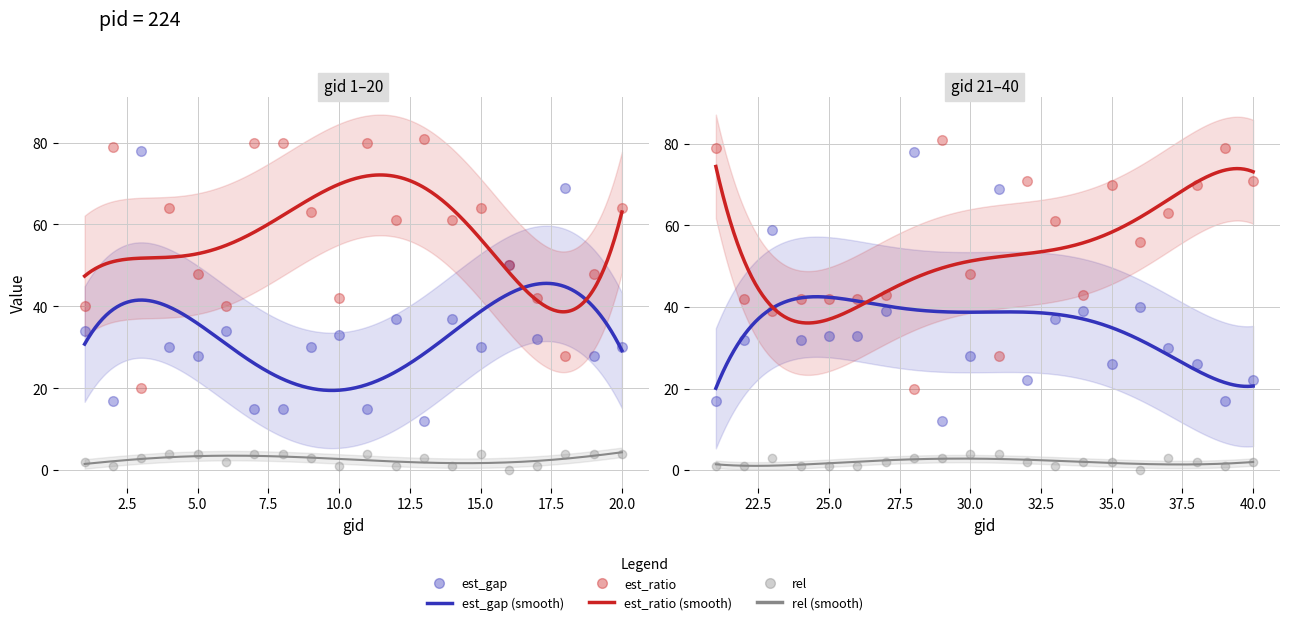

Which series has the largest Y range (max minus min)?

est_gap